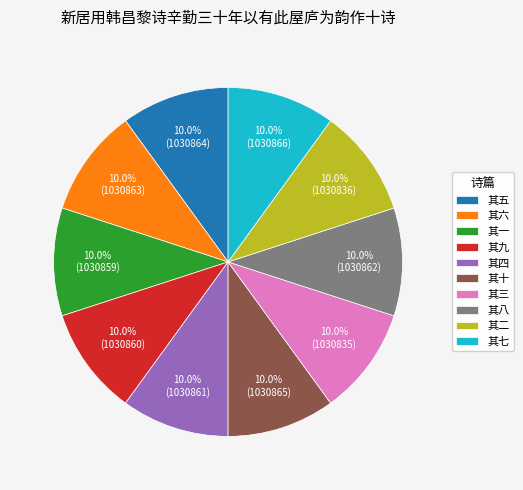

Is 其三 the majority of the pie?

No